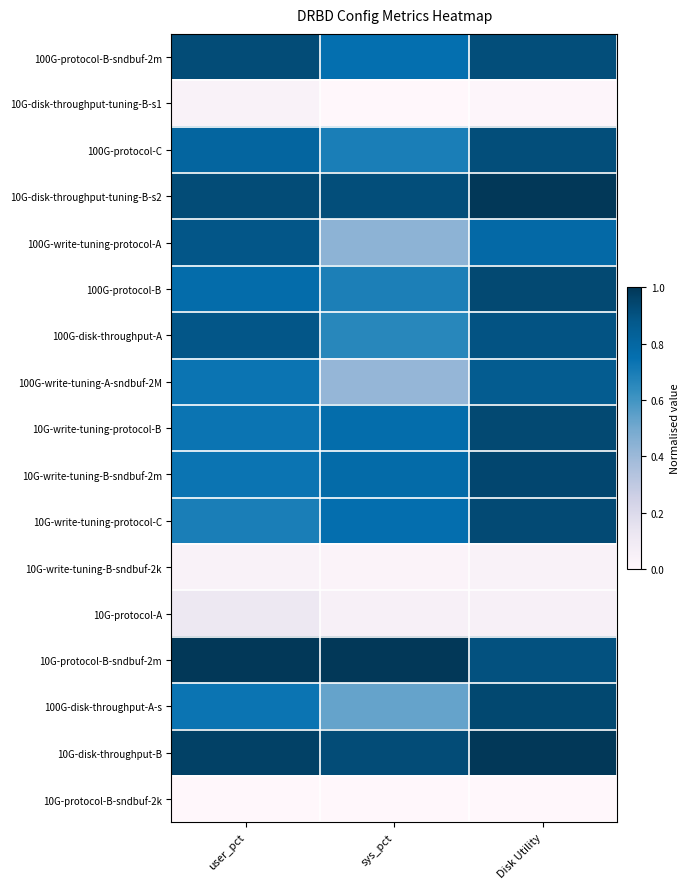

Rank the series by their maximum value, from highest to lowest.

10G-disk-throughput-tuning-B-s2, 10G-protocol-B-sndbuf-2m, 10G-disk-throughput-B, 10G-write-tuning-B-sndbuf-2m, 100G-disk-throughput-A-s, 100G-protocol-B, 10G-write-tuning-protocol-B, 10G-write-tuning-protocol-C, 100G-protocol-B-sndbuf-2m, 100G-protocol-C, 100G-disk-throughput-A, 100G-write-tuning-protocol-A, 100G-write-tuning-A-sndbuf-2M, 10G-protocol-A, 10G-write-tuning-B-sndbuf-2k, 10G-disk-throughput-tuning-B-s1, 10G-protocol-B-sndbuf-2k